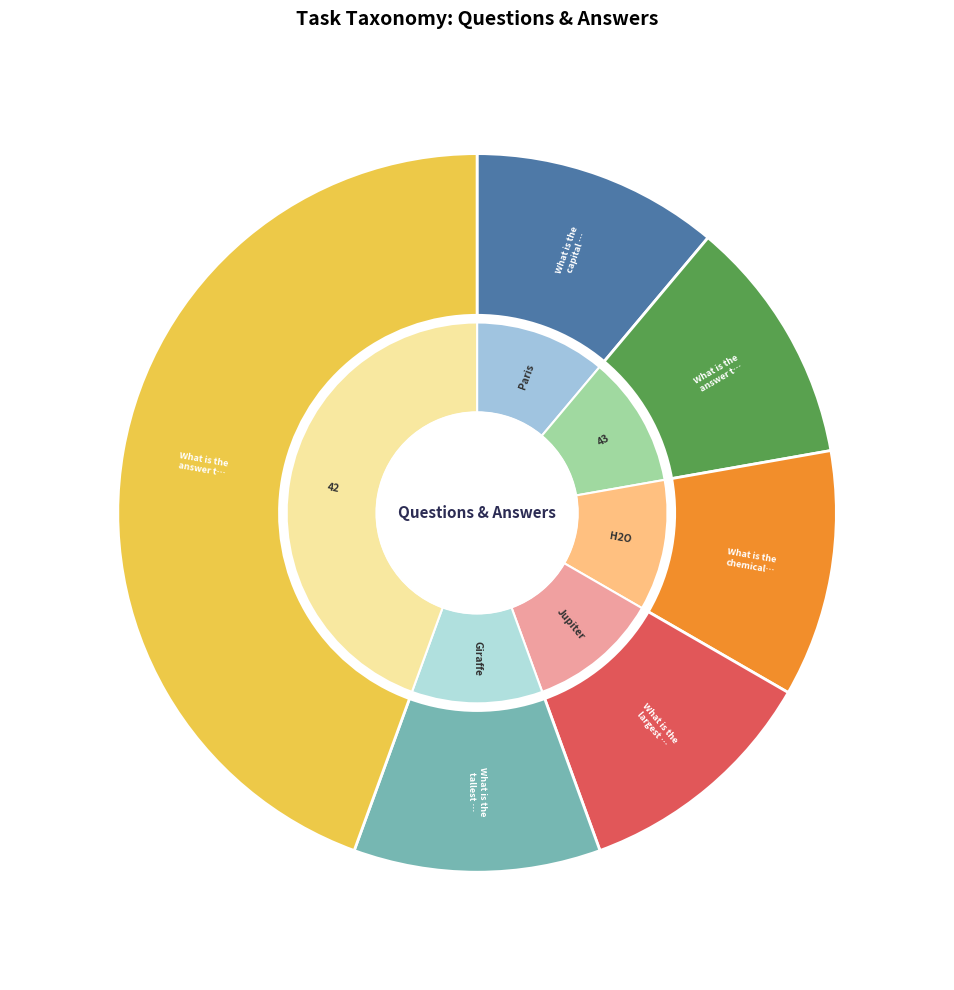

Is the sum of What is the chemical symbol for water? and What is the tallest mammal on Earth? greater than half?

No